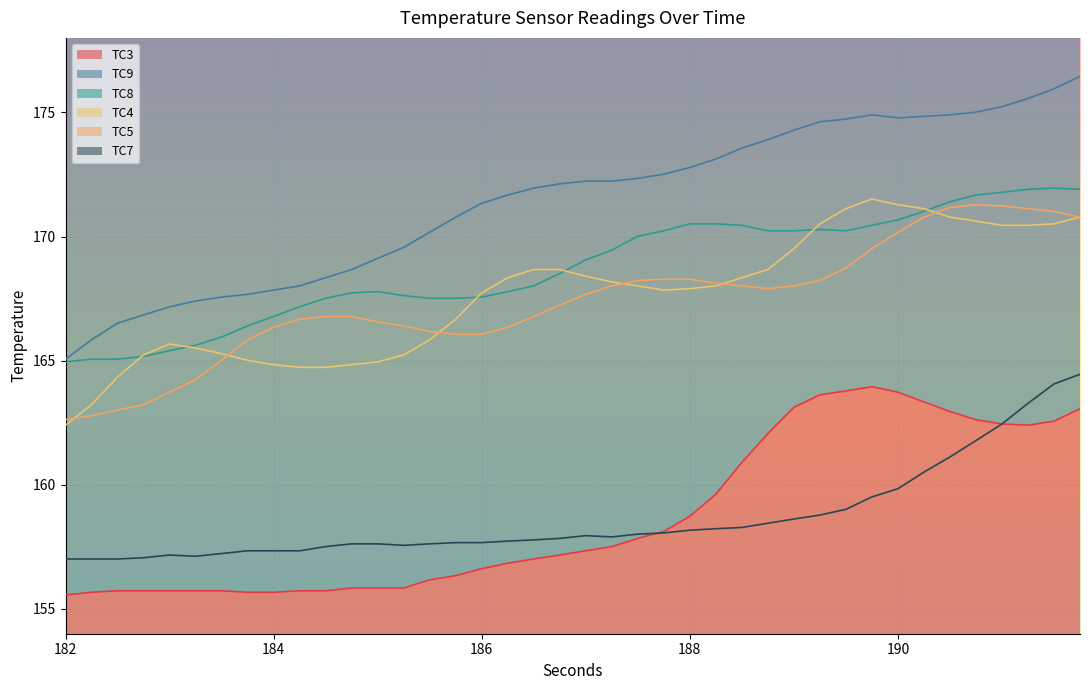

Is it true that TC3 equals 237.7 at 188?

False